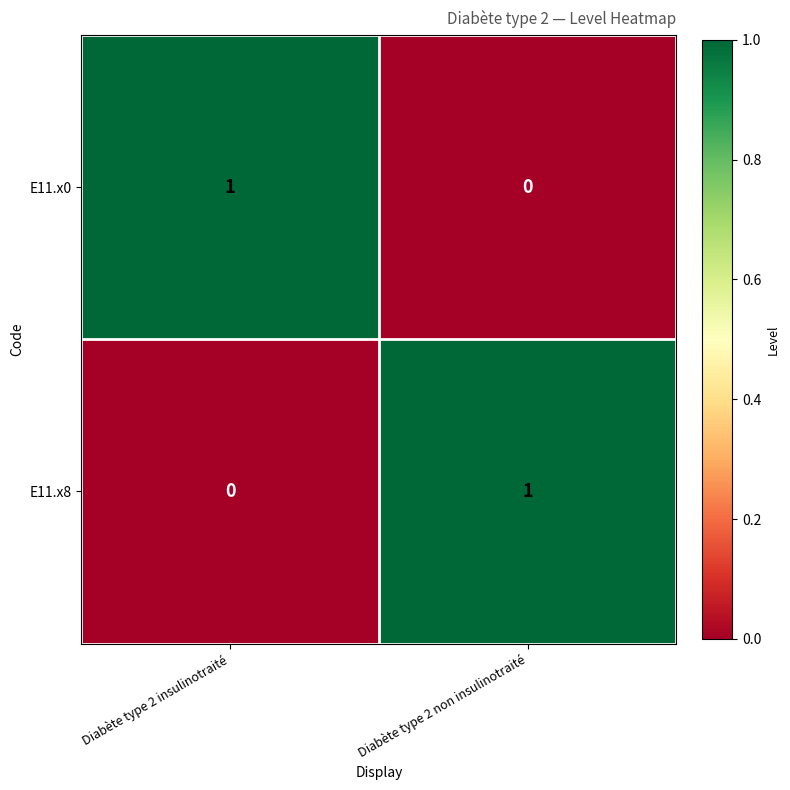

The value of E11.x0 at Diabète type 2 non insulinotraité is 0. True or false?

True